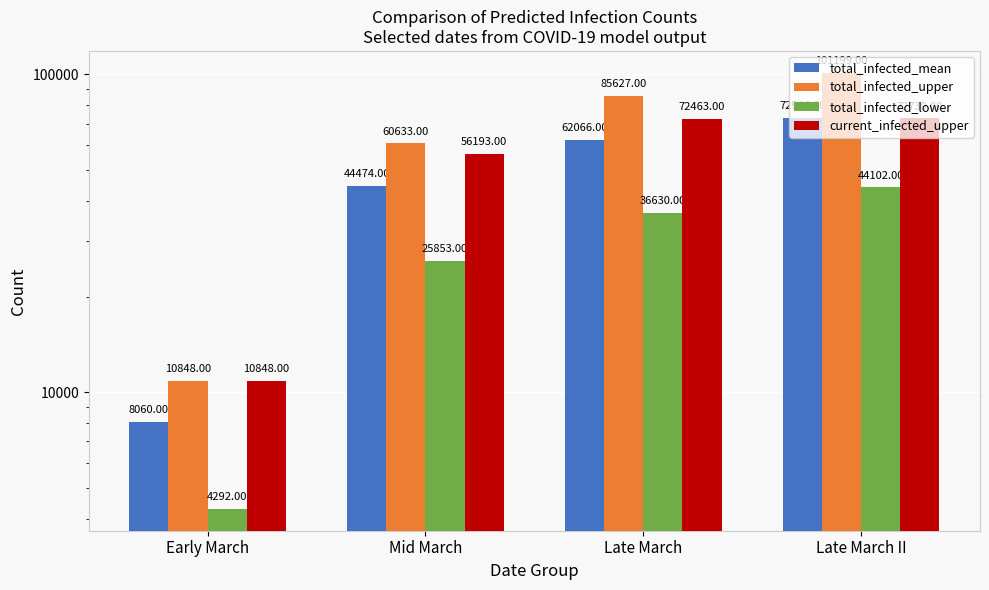

At which category is the sum across all series the highest?

Late March II